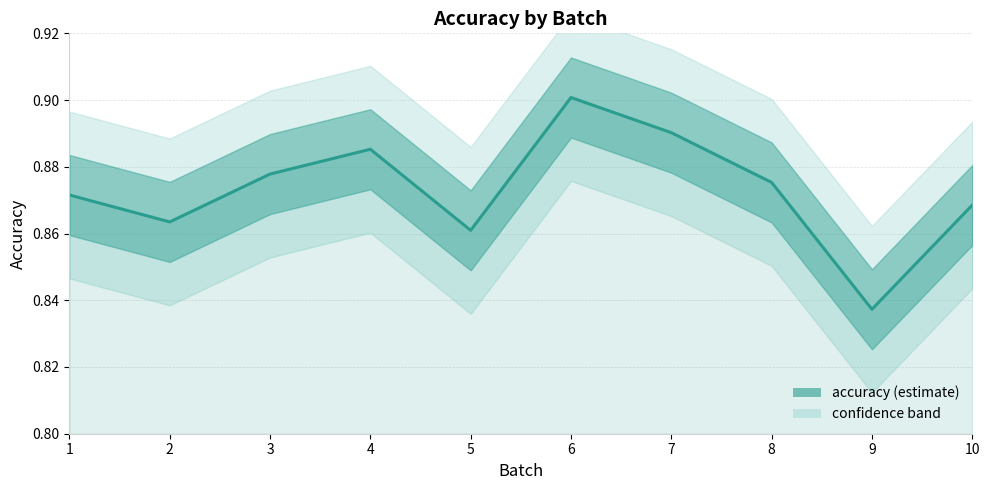

Is this an area chart (filled region under the line)?

No